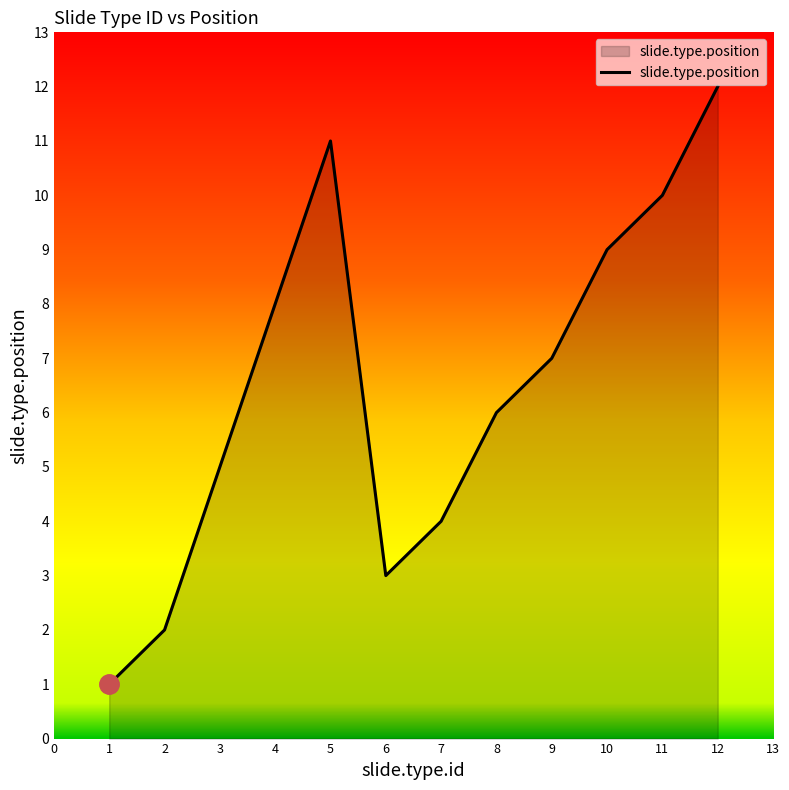

List the labels in order of value, largest first.

12, 5, 11, 10, 4, 9, 8, 3, 7, 6, 2, 1